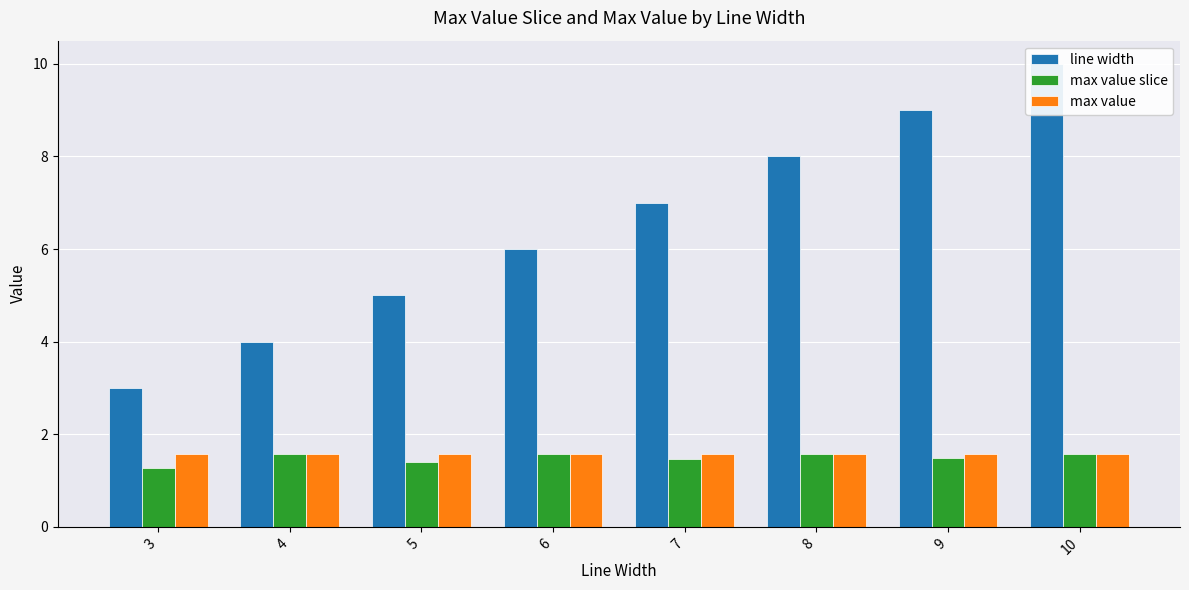

Which series changed the most between 5 and 9?

line width